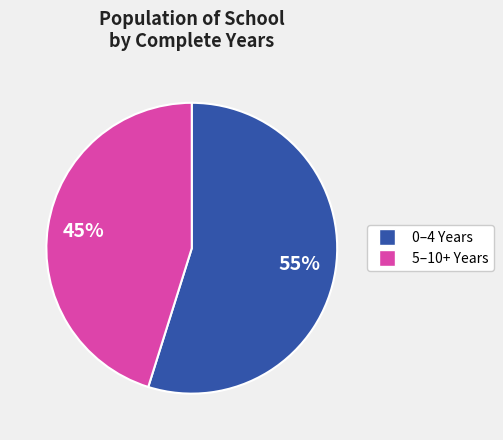

Does any single category account for the majority?

Yes